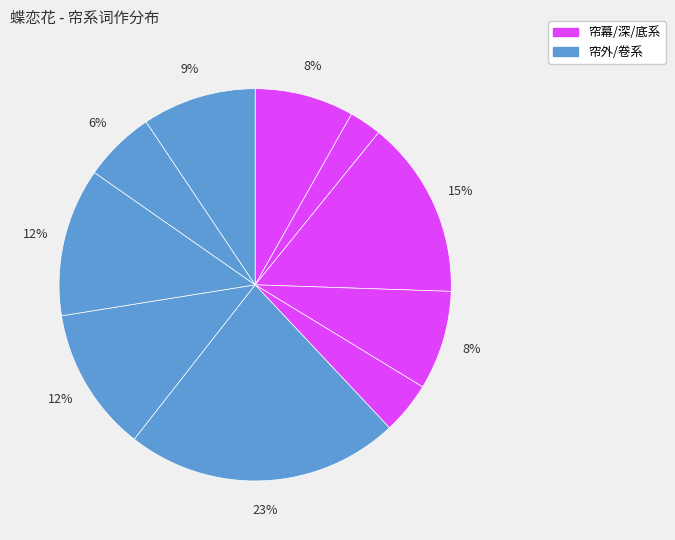

To the nearest percent, what is the difference between the largest and smallest slice percentages?

20%